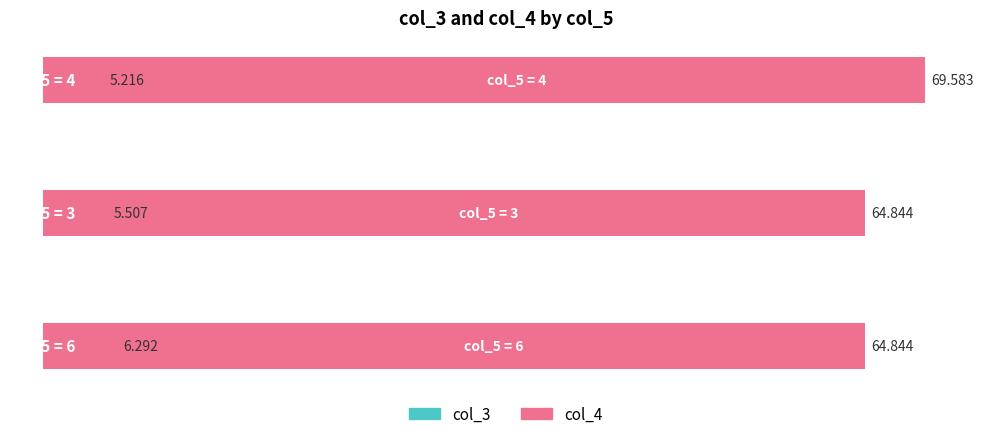

Rank the series at 0 from highest to lowest value.

col_4, col_3